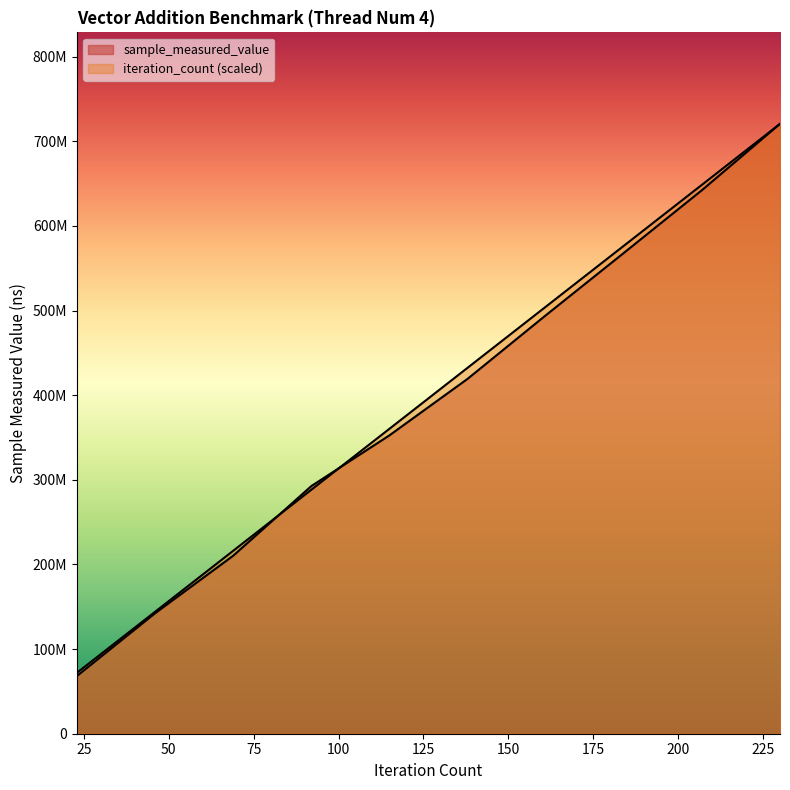

Rank the series by their maximum value, from lowest to highest.

sample_measured_value, iteration_count